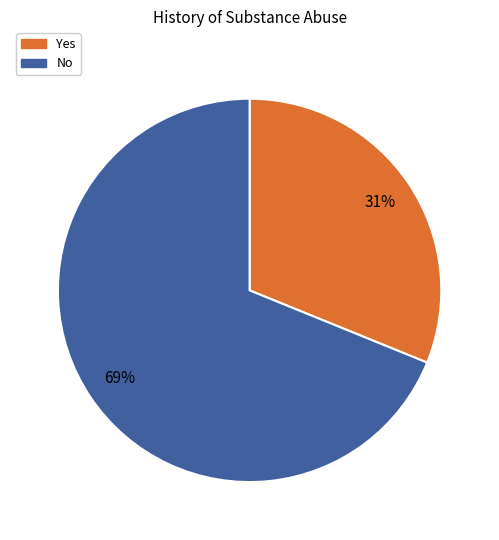

Which slice represents more than half of the pie?

No